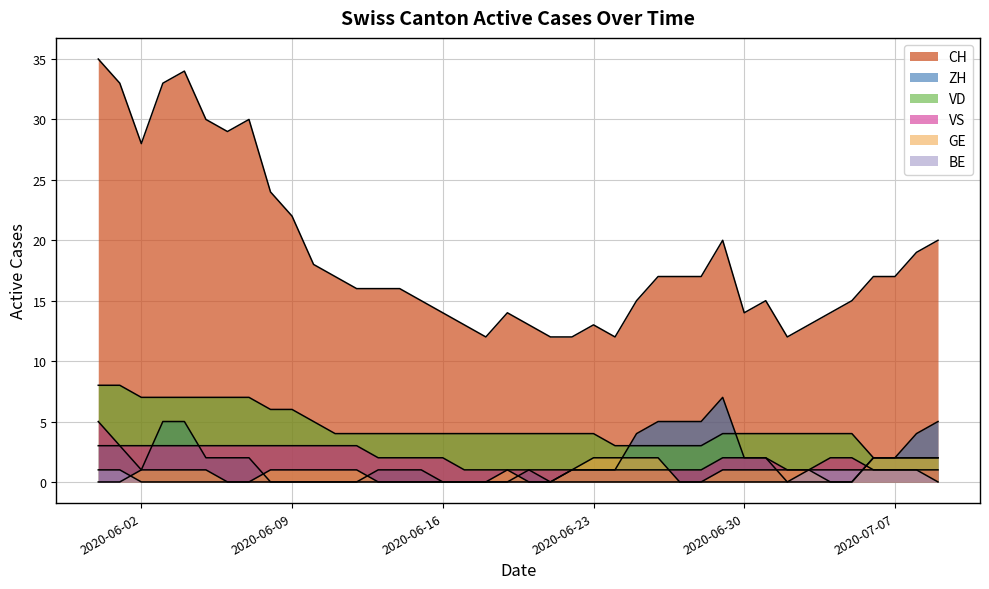

At which category does the chart reach its minimum across all series?

2020-06-08